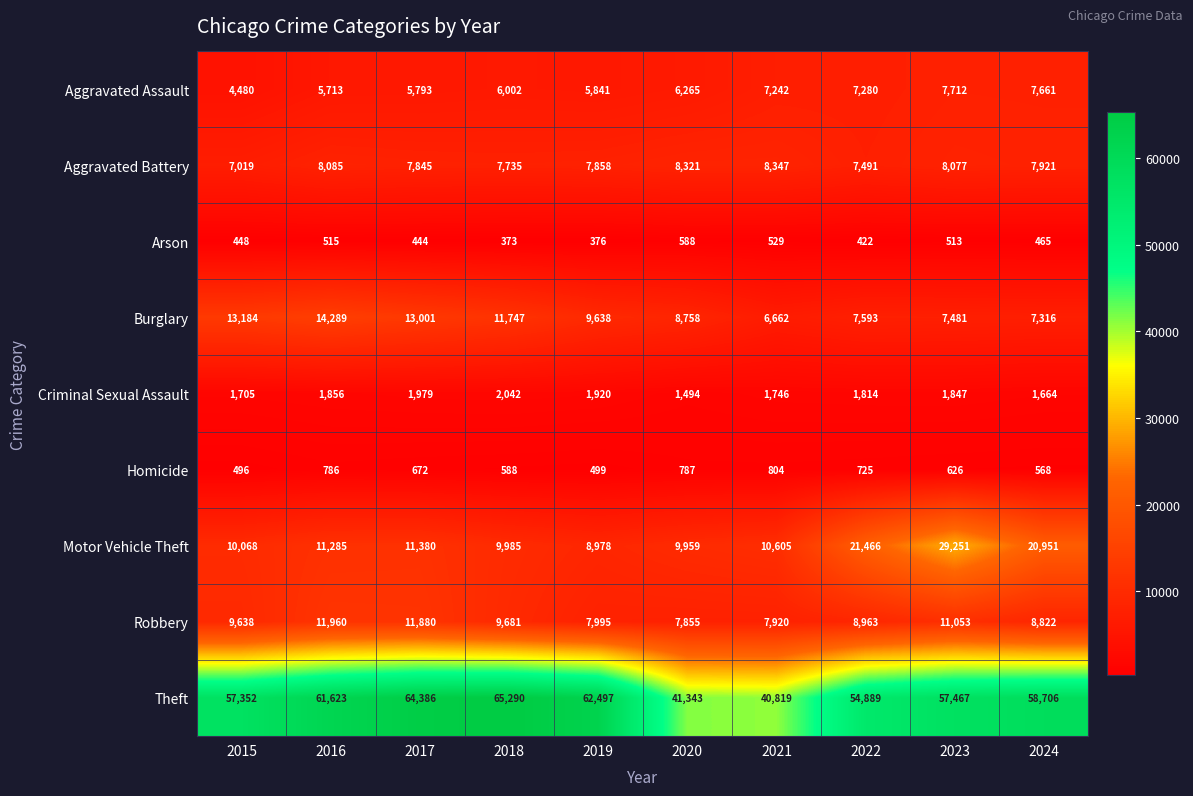

Count the number of categories in the chart.

10